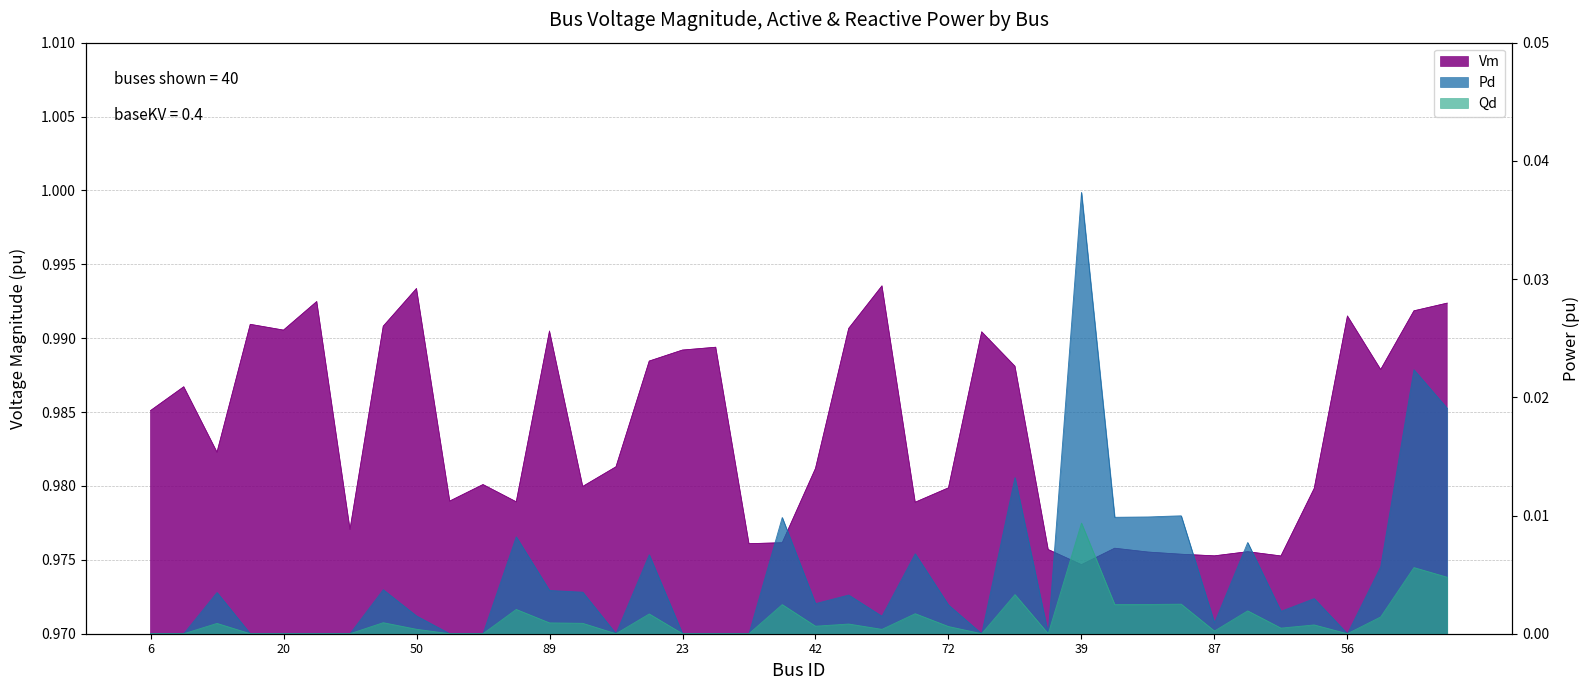

What is the label of the 29th point from the left?

39